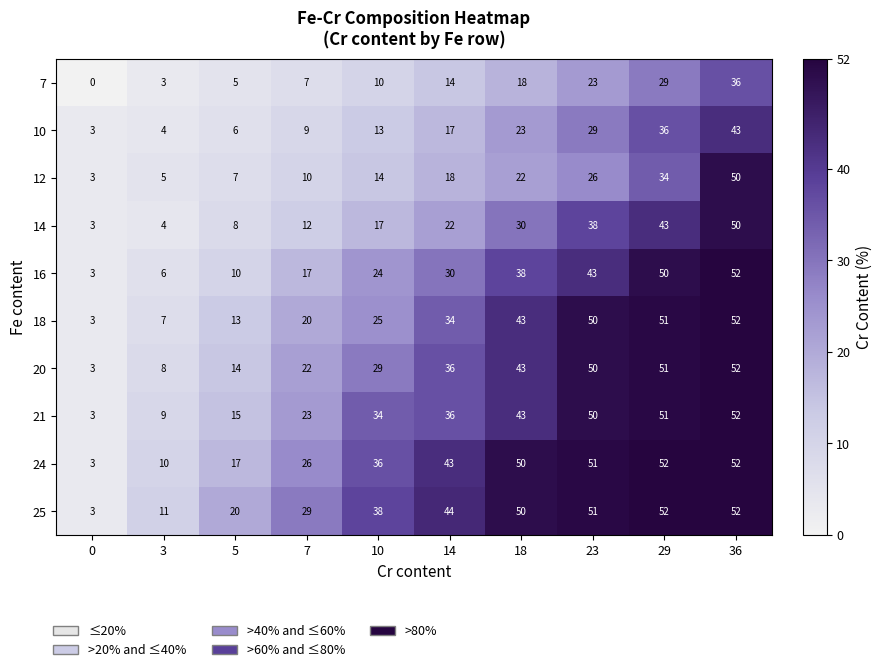

Rank the series at 7 from highest to lowest value.

25, 24, 21, 20, 18, 16, 14, 12, 10, 7